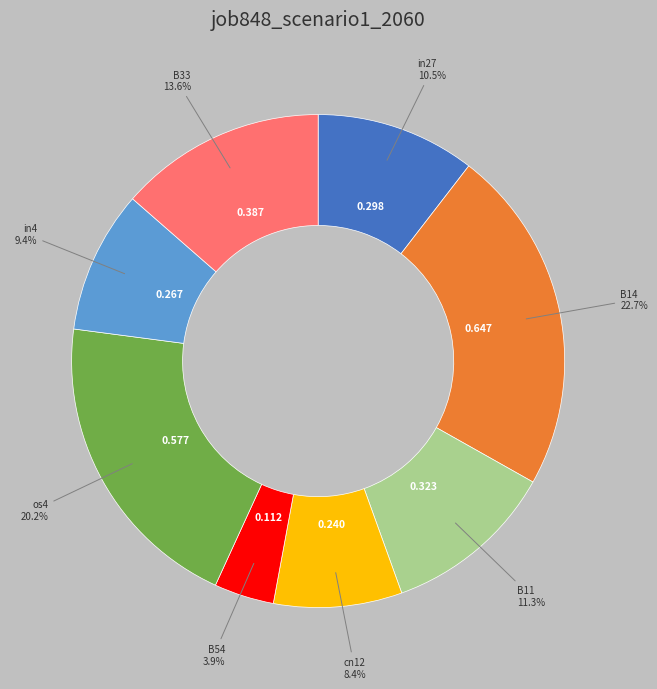

Is there a majority slice in this chart?

No